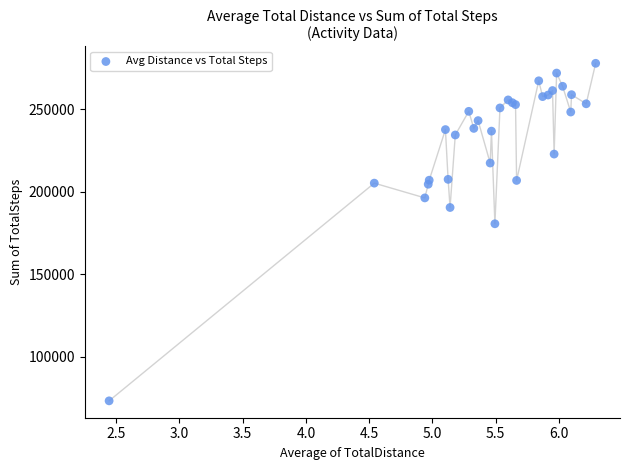

What Y value in the scatter plot is closest to 175431?

180468